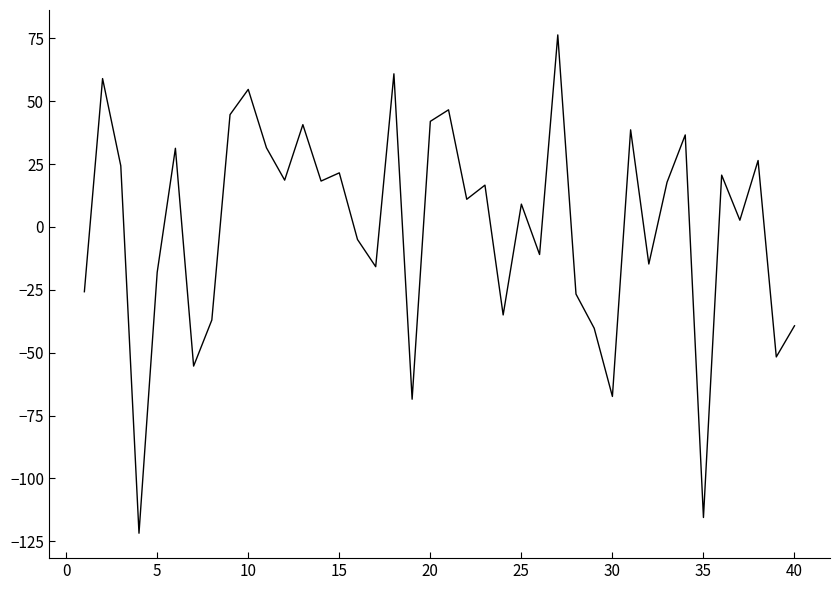

What is the difference between the maximum and minimum values?

198.1